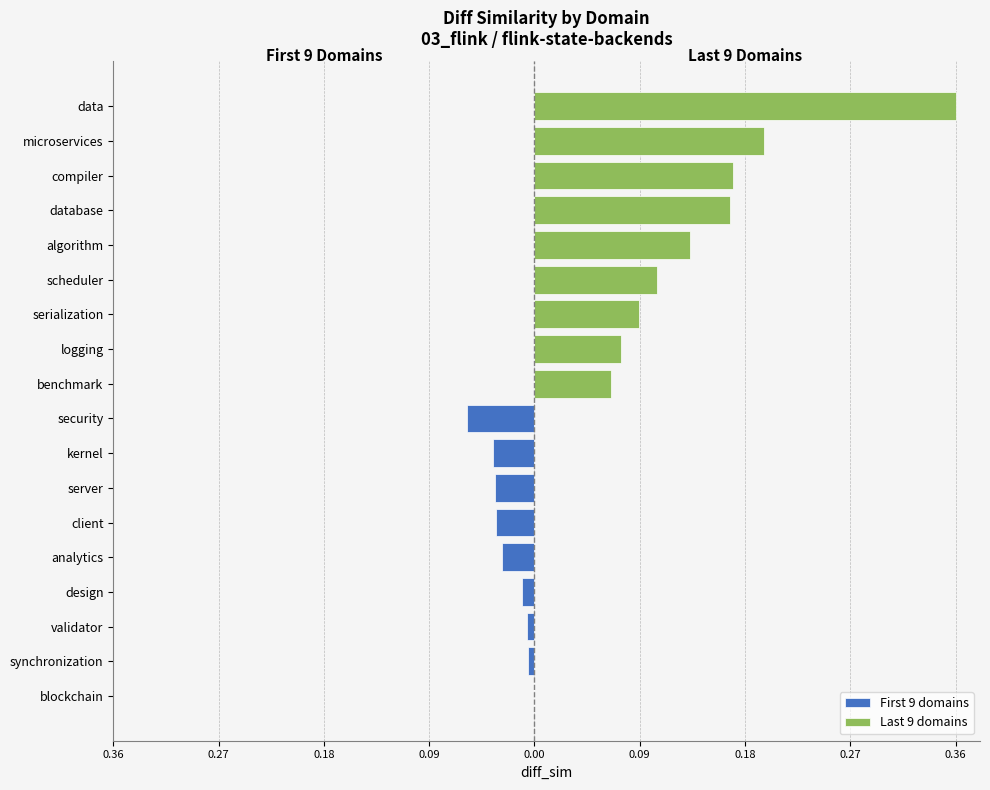

Which series has the largest range (max minus min)?

Last 9 domains